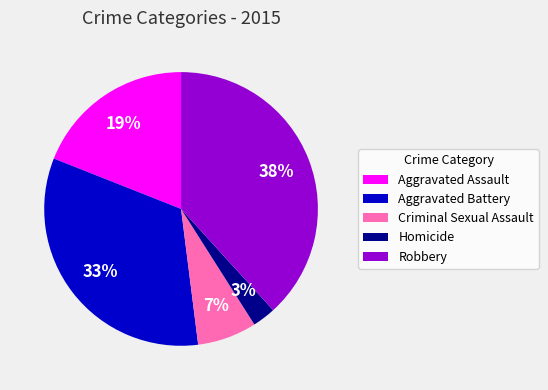

Which has a higher value, Criminal Sexual Assault or Aggravated Battery?

Aggravated Battery